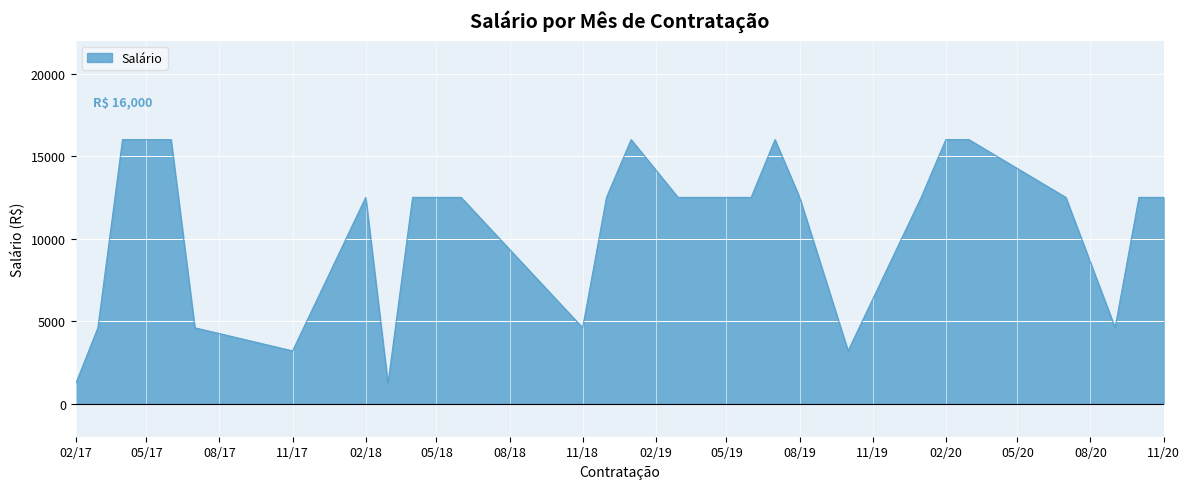

What is the minimum value shown in the chart?

1200